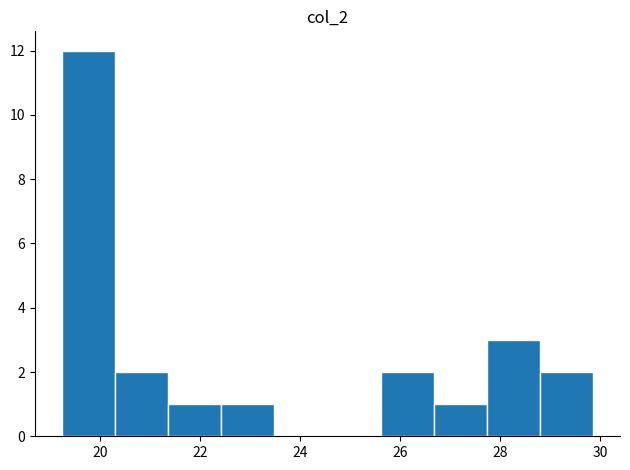

How tall is the bar that spans 22.4 to 23.4 on the x-axis? Neither the bar edges nor the heights are printed on the chart, so give them approximately, as read against the axes.

1